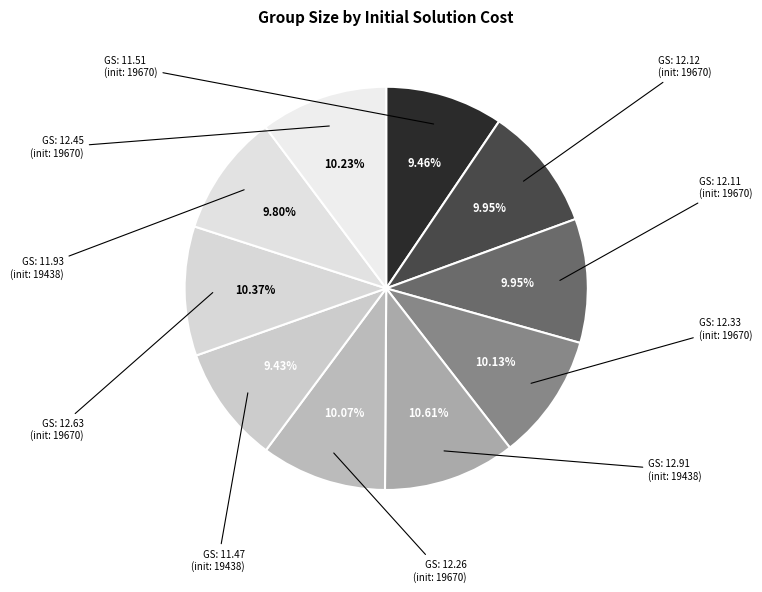

Count the number of slices in the pie.

10